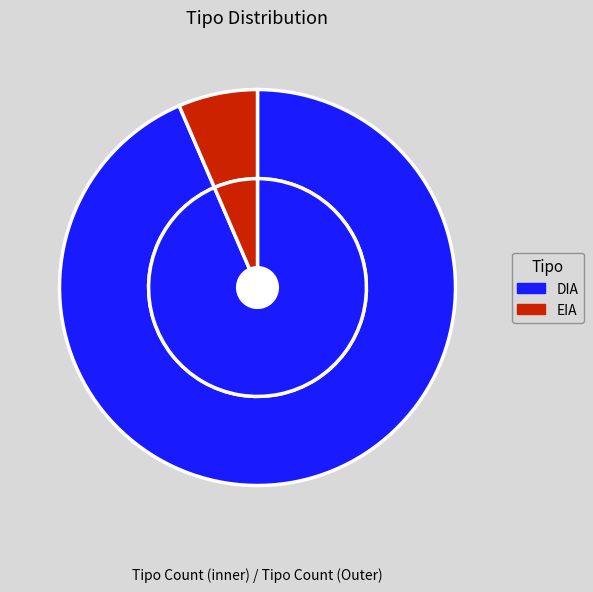

What is the change in value from DIA to EIA?

-121